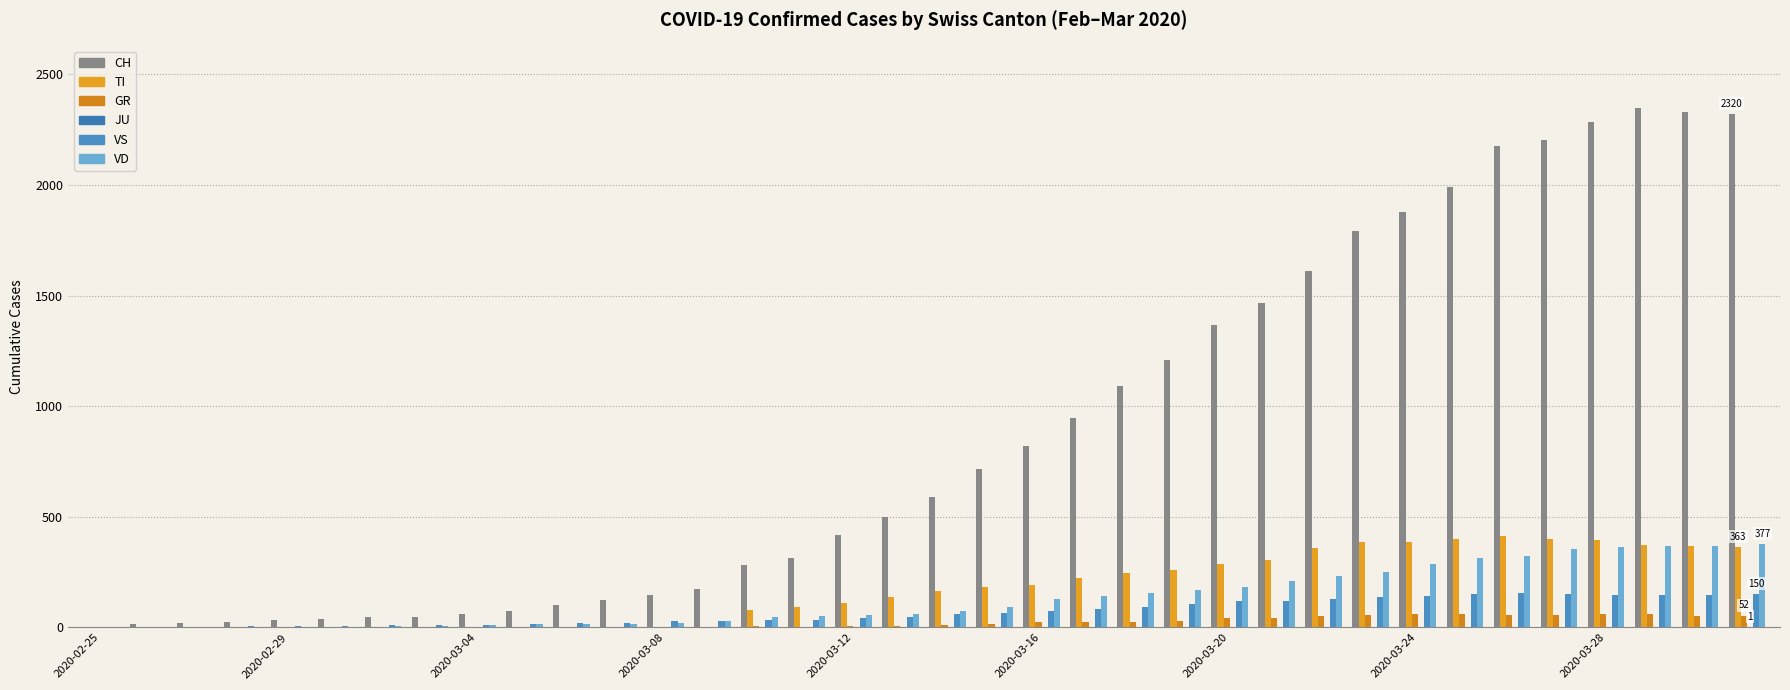

What is the average value of the JU series?

1